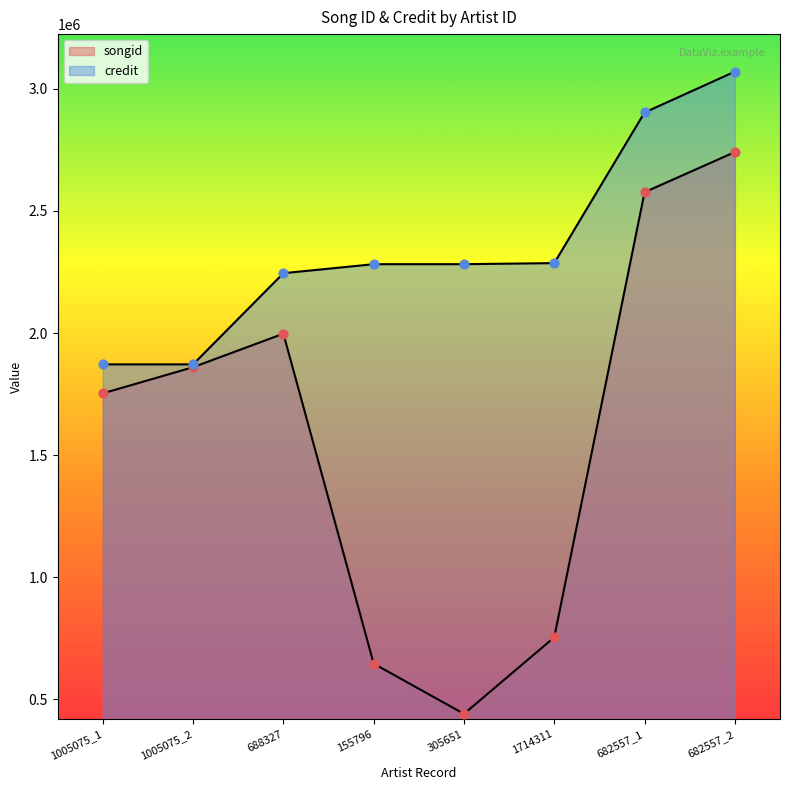

At how many categories does at least one series exceed 2510738?

2